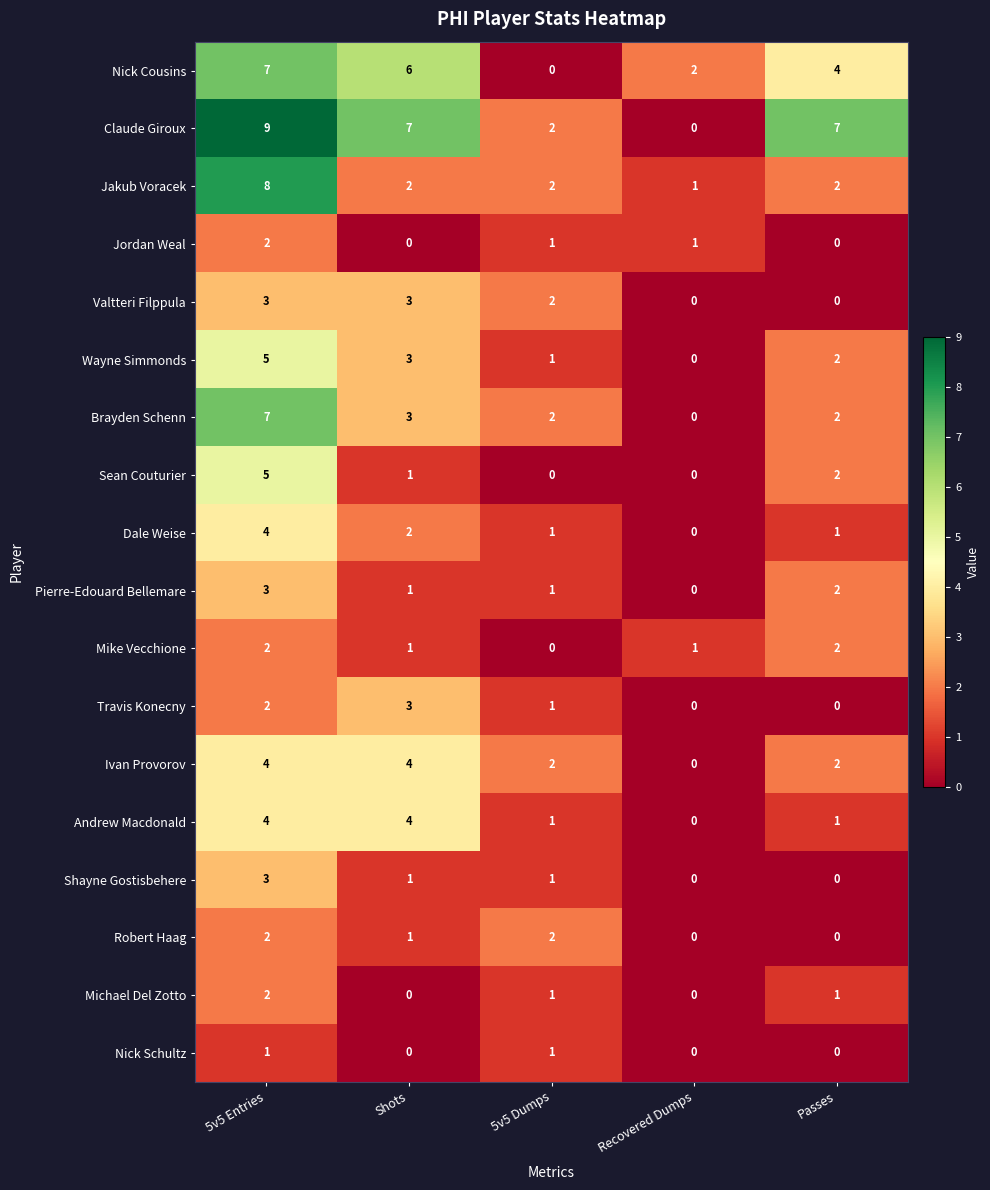

What is the total value across all series at 5v5 Dumps?

21